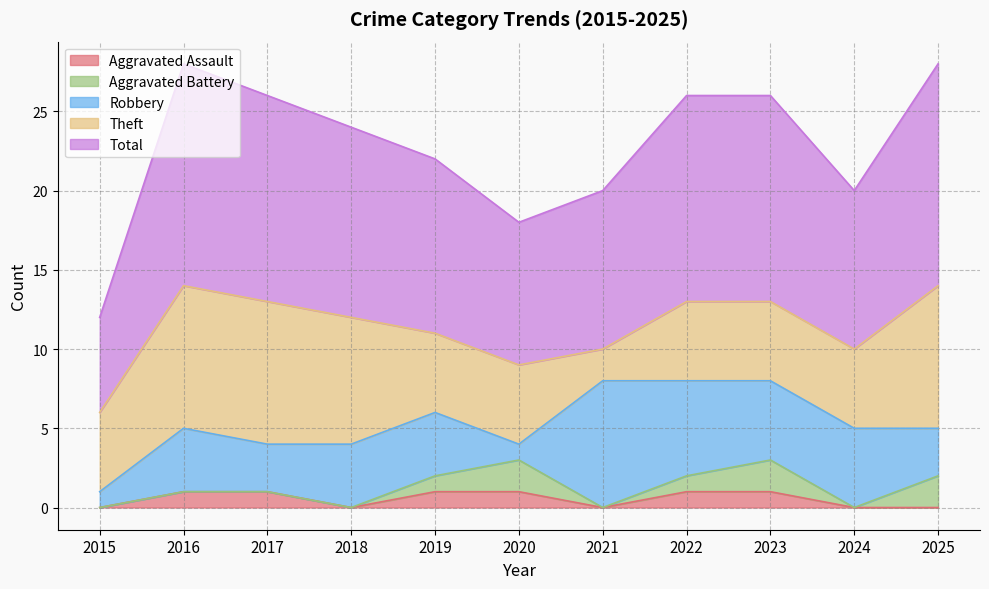

Between 2015 and 2017, which series saw the biggest shift?

Total